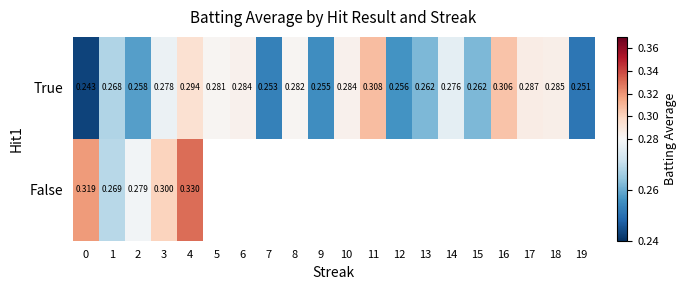

What is the minimum value shown in the chart?

0.2